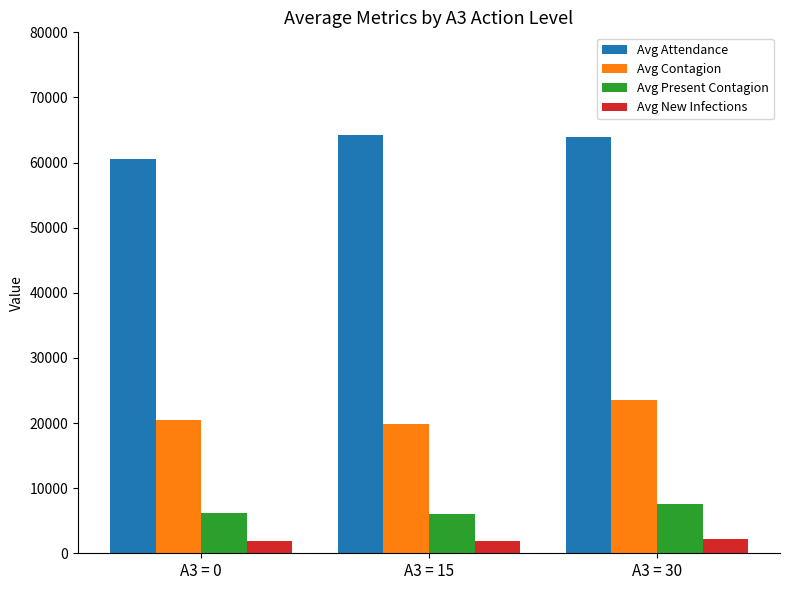

Rank the series by their maximum value, from highest to lowest.

Avg Attendance, Avg Contagion, Avg Present Contagion, Avg New Infections